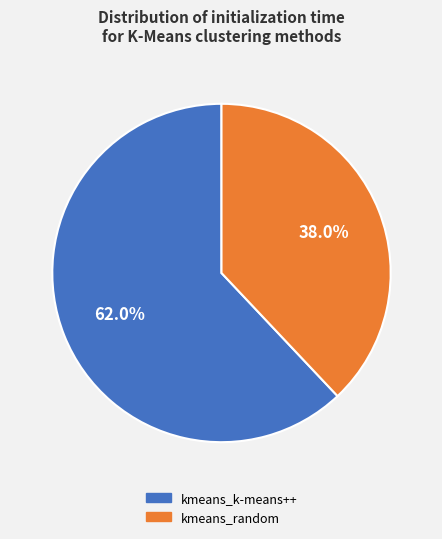

To the nearest percent, what is the difference between the kmeans_k-means++ and kmeans_random slice percentages?

24%